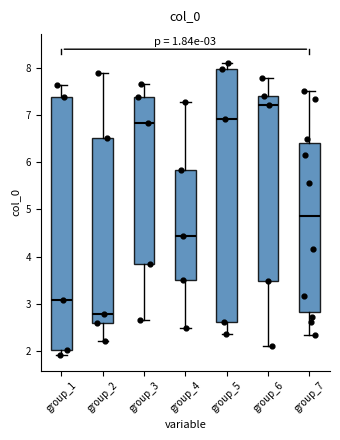

Which box has the lowest median line?

group_2